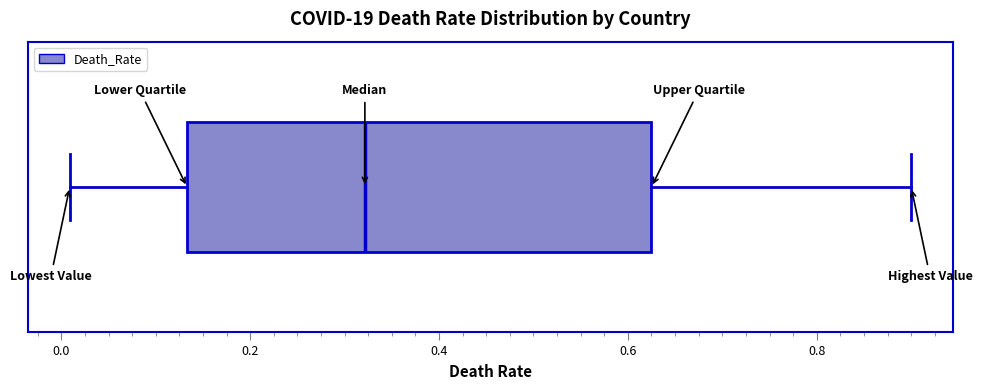

Where is the right edge of the box on the x-axis? The values are not printed on the chart, so give them approximately, as read against the axis.

0.62